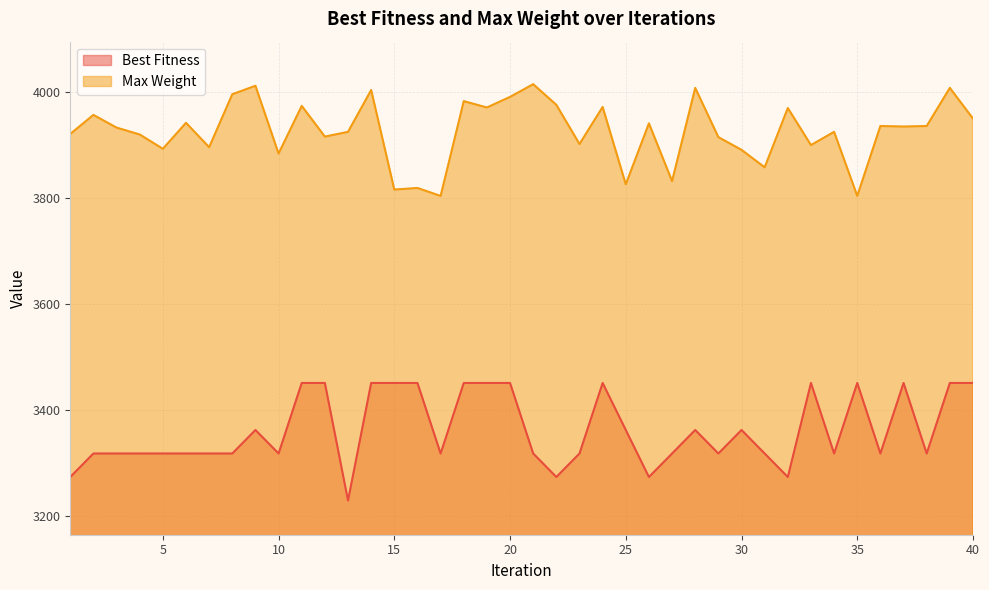

Is it true that Best Fitness equals 1564.5 at 30?

False